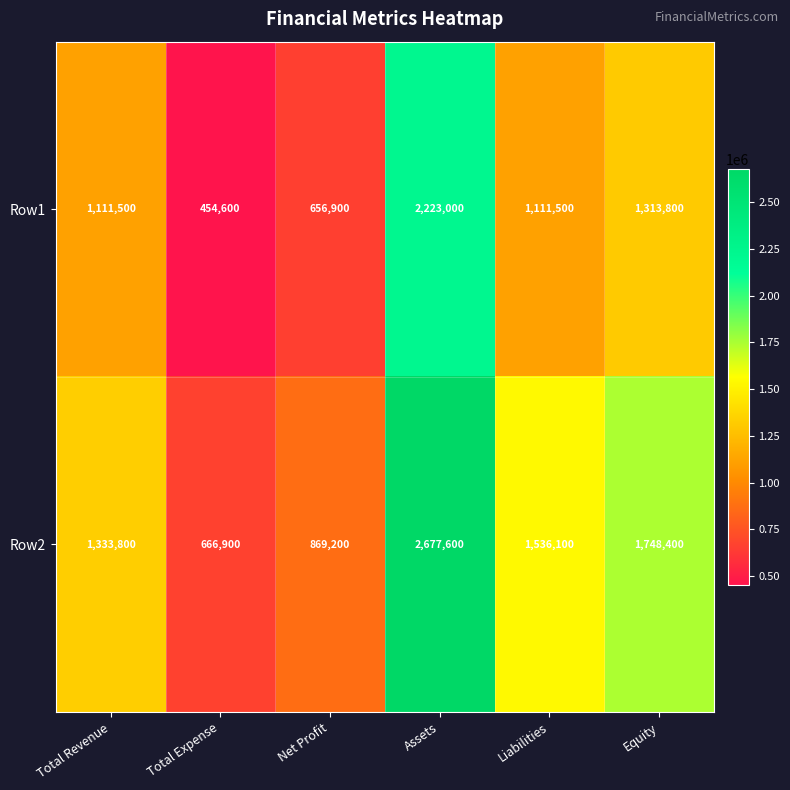

Reading left to right, list all the values displayed in this chart.

Row1: 1111500	454600	656900	2223000	1111500	1313800
Row2: 1333800	666900	869200	2677600	1536100	1748400